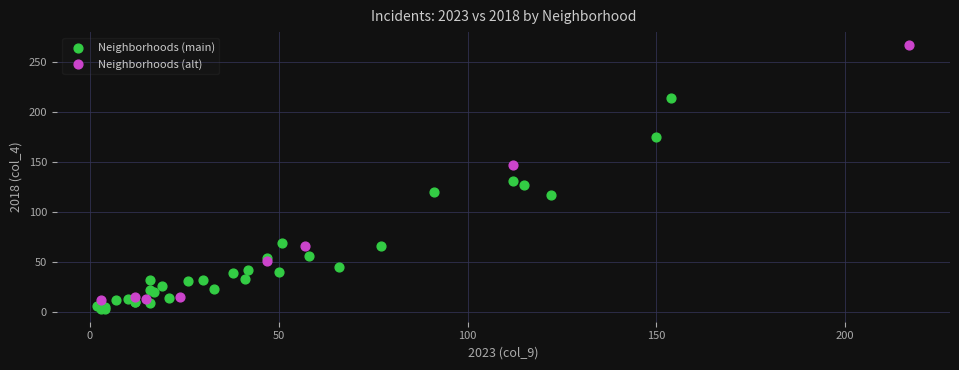

Which series has the largest Y range (max minus min)?

Neighborhoods (alt)